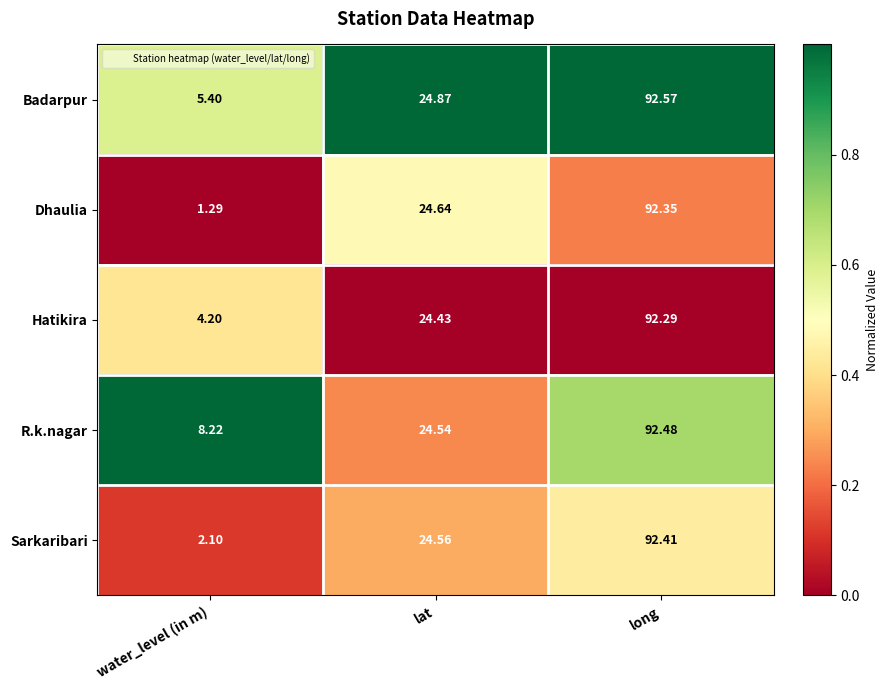

At which category is the sum across all series the highest?

long